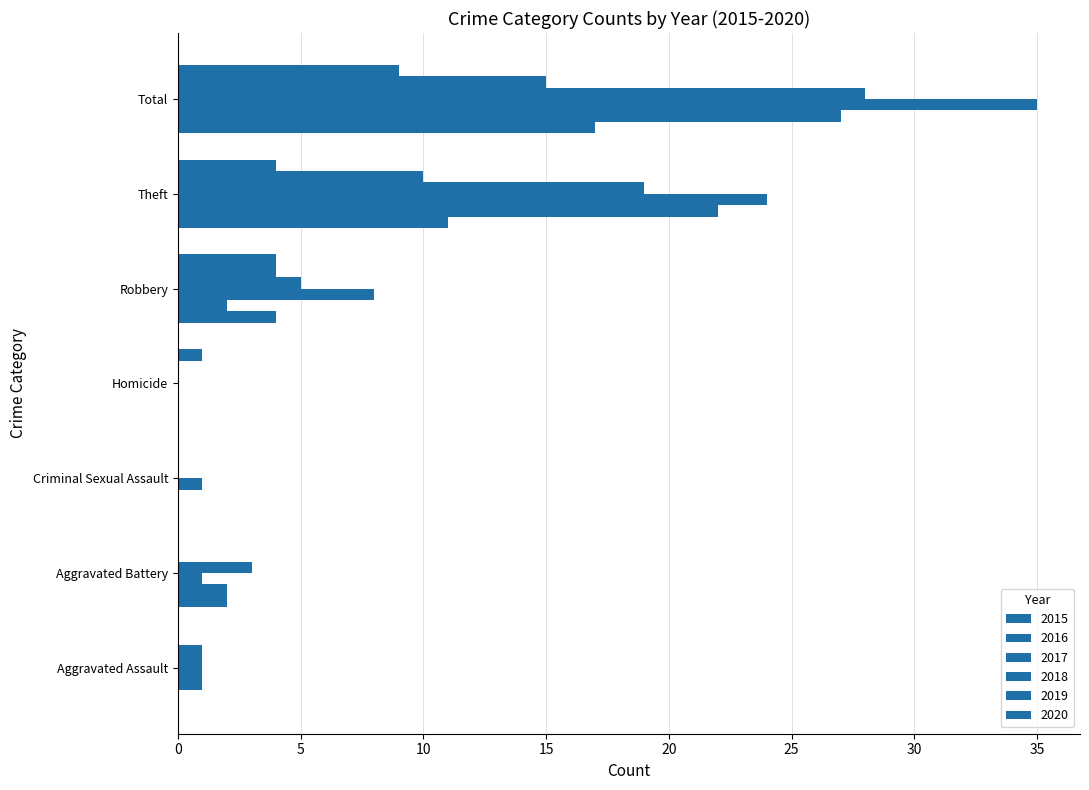

How many categories are shown in the chart?

7